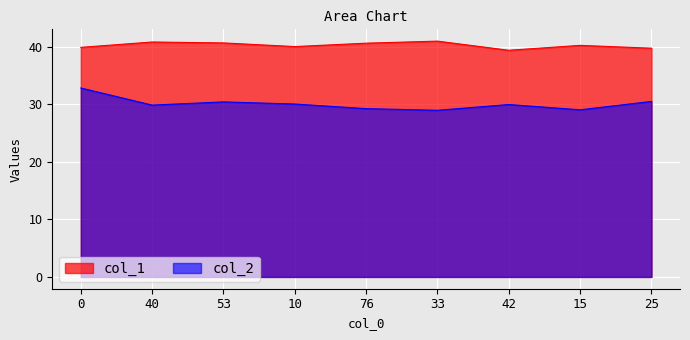

What are all the series names shown in the legend?

col_1, col_2